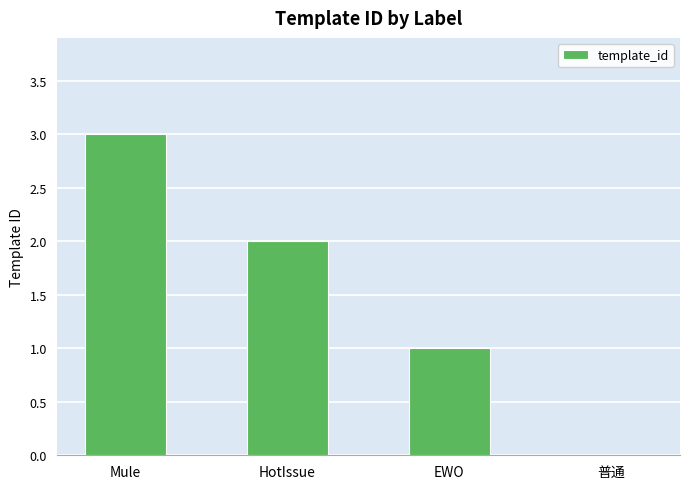

Reading right to left, extract all data points from this chart.

0	1	2	3